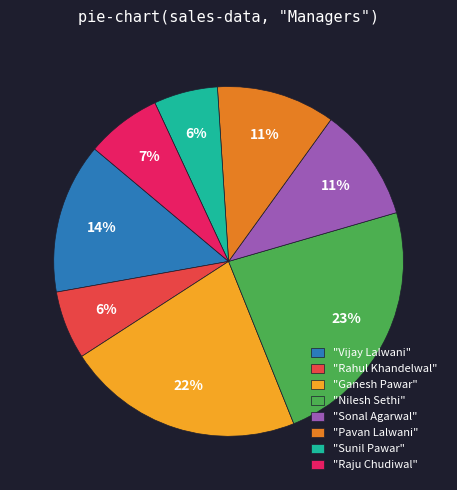

How many slices are in this pie chart?

8